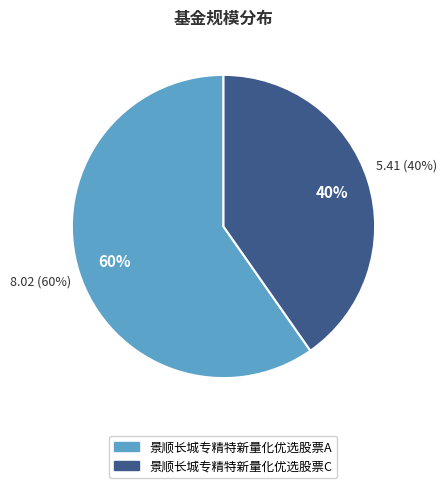

To the nearest percent, what portion does 景顺长城专精特新量化优选股票A represent?

60%